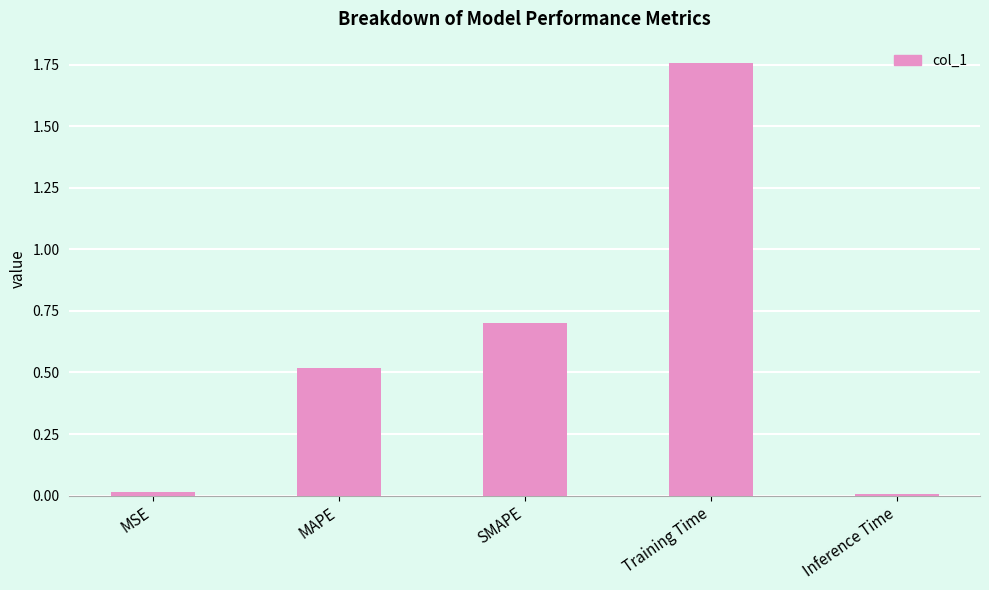

What position from the right is SMAPE?

3